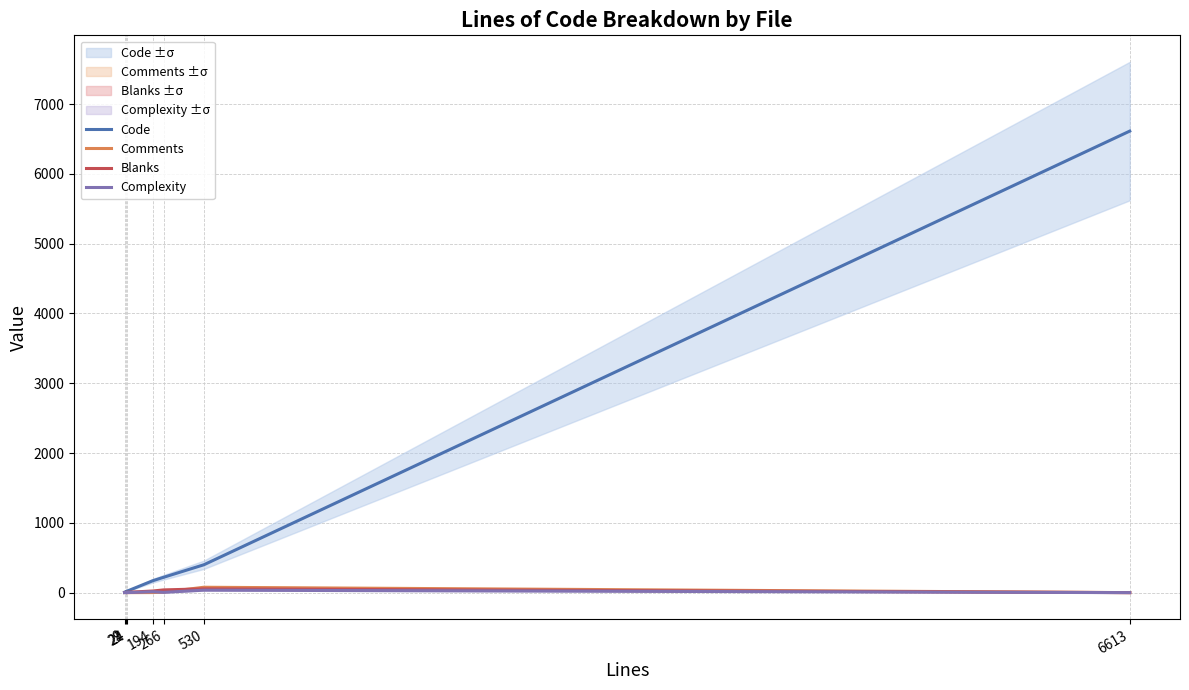

At which label is Comments closest to 38?

266